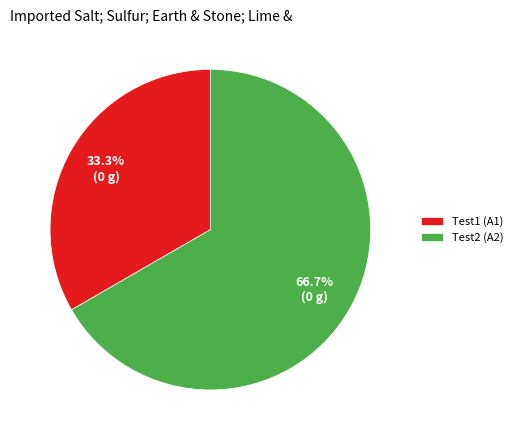

Rank the categories by value from lowest to highest.

Test1 (A1), Test2 (A2)